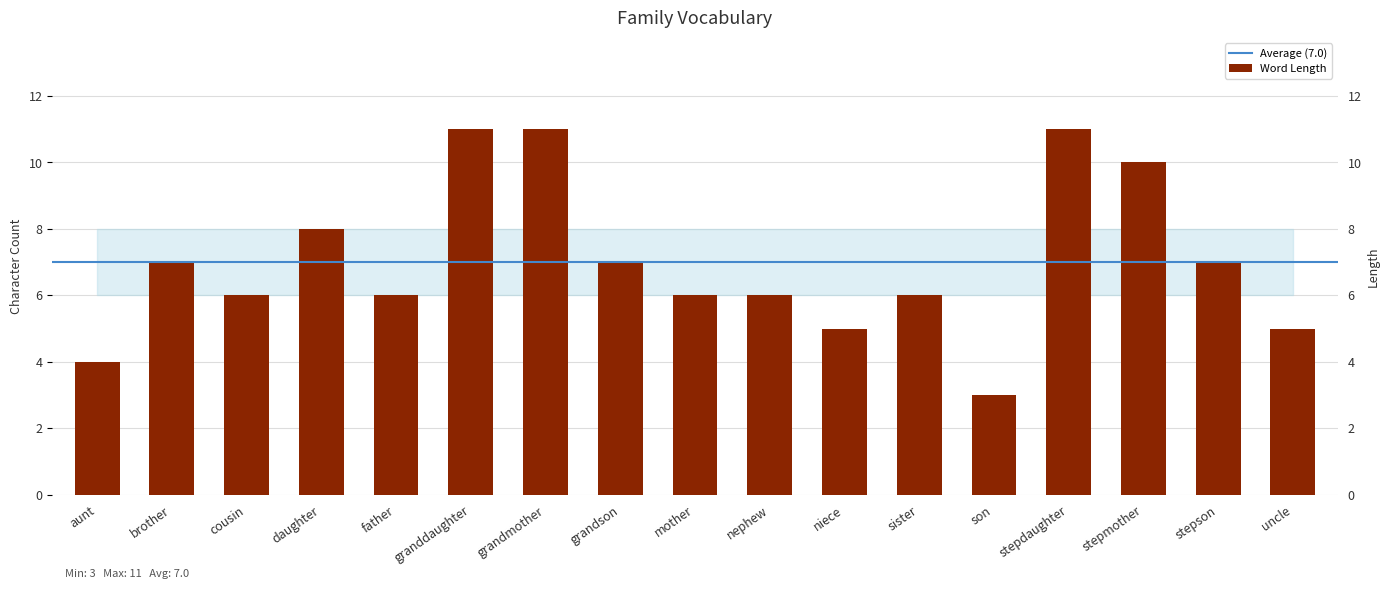

Is it true that the value at daughter is 5?

False